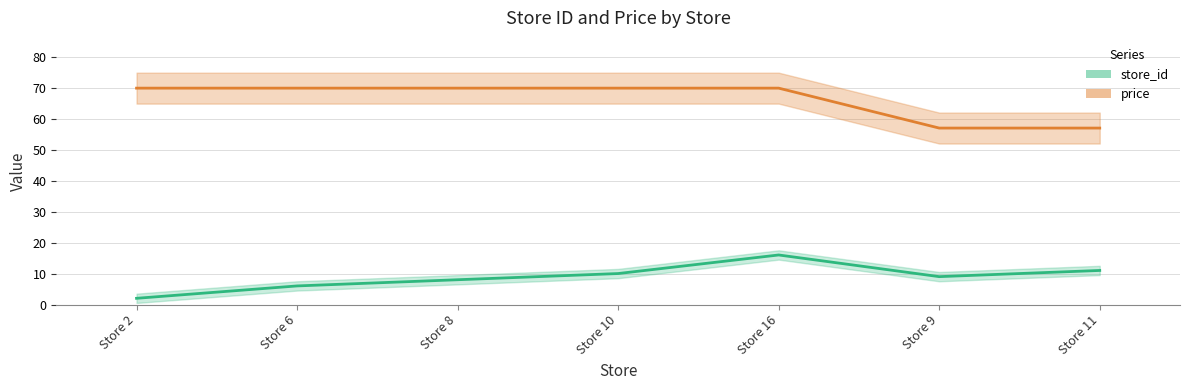

What is the difference between the store_id line values at Store 11 and Store 2?

9.0